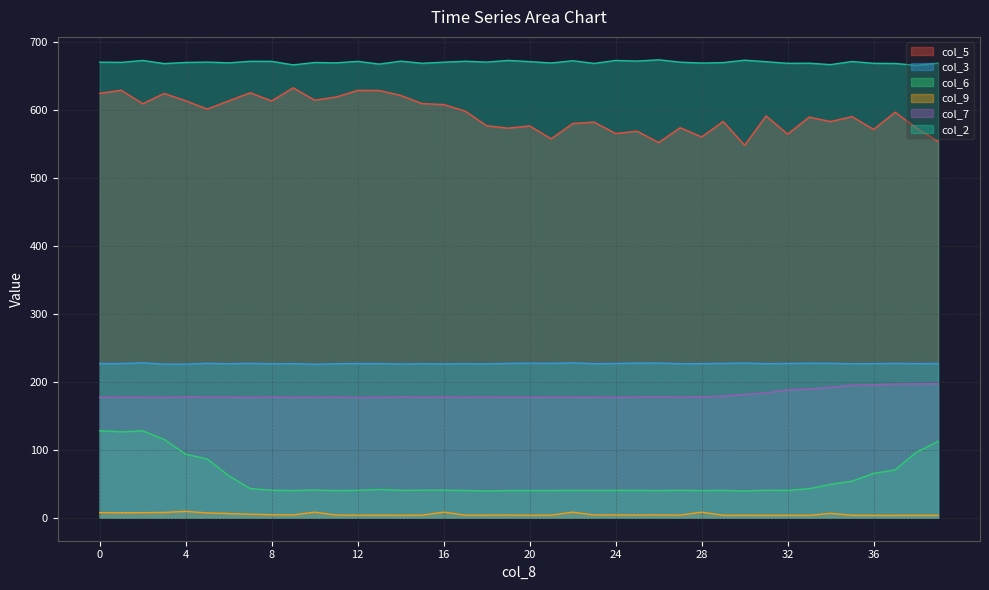

Which category has the lowest value in the col_6 series?

8.2